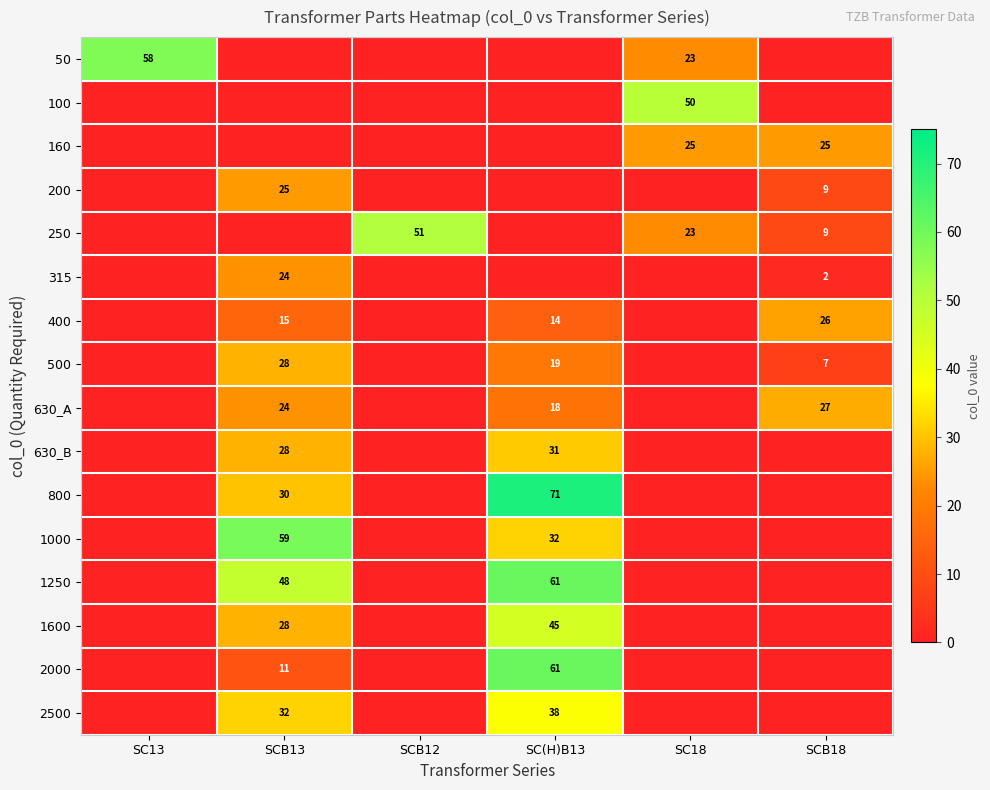

What is the difference between the 500 values at SCB18 and SCB13?

21